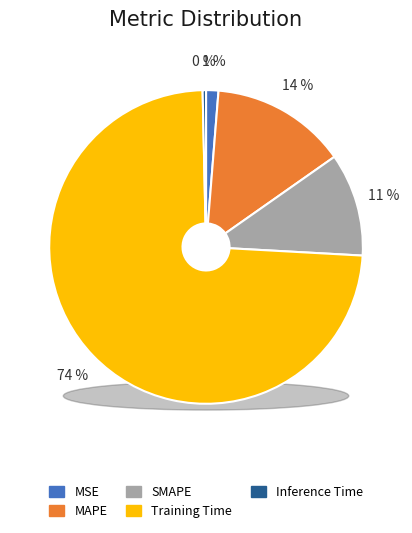

What percentage is the MSE slice, to the nearest percent?

1%